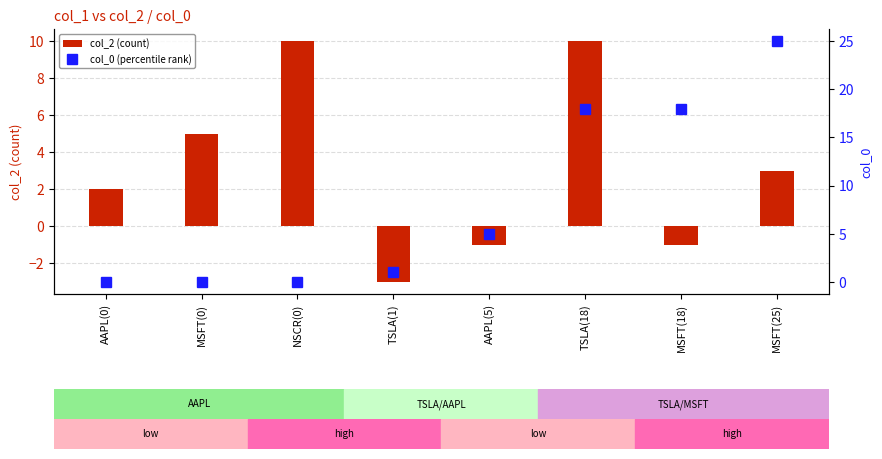

What are all the series names shown in the legend?

col_2 (count), col_0 (percentile rank)